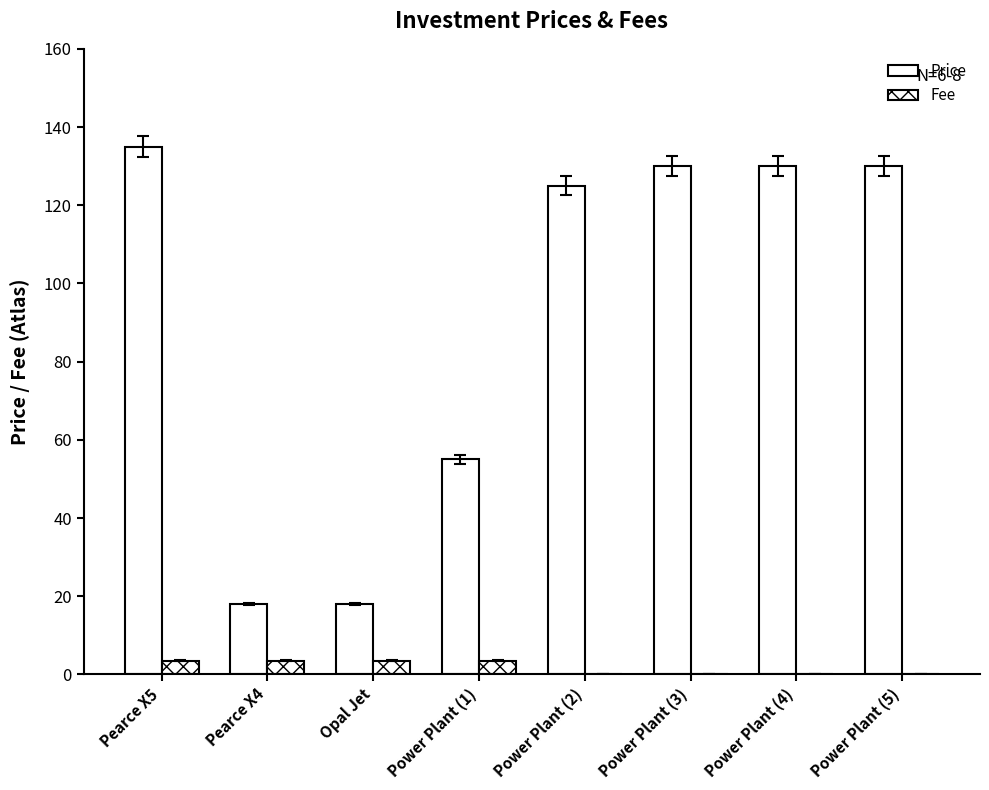

What is the total value across all series at Power Plant (1)?

58.5